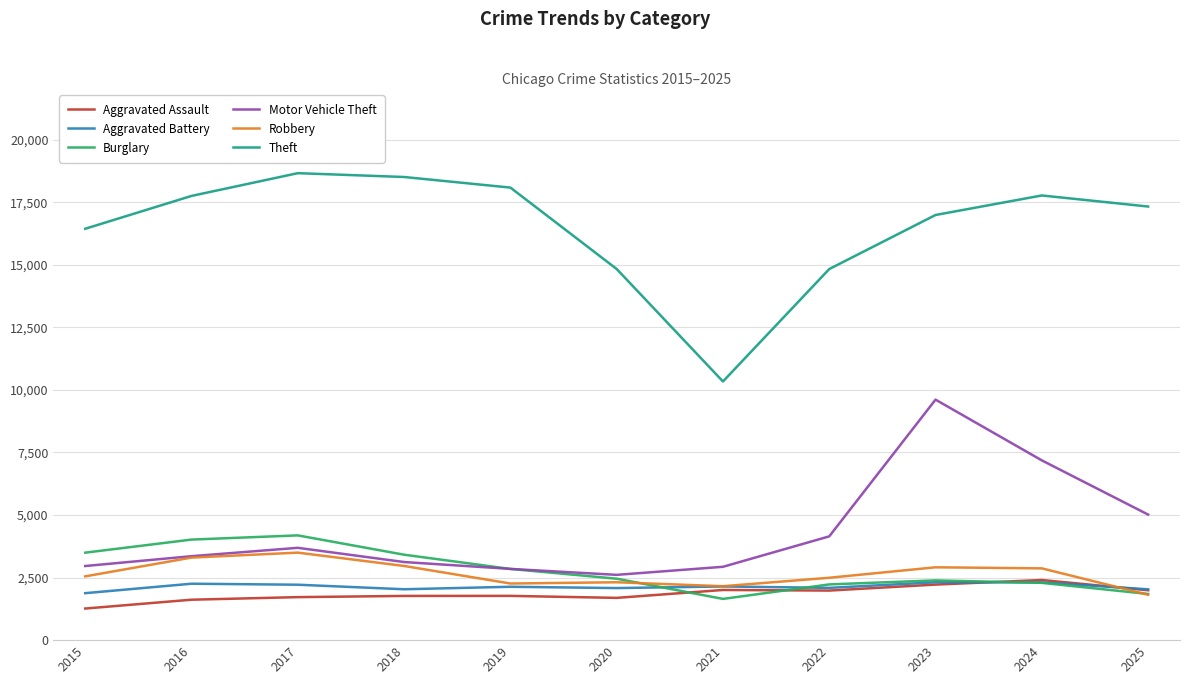

Where is the first local minimum for Motor Vehicle Theft?

2020